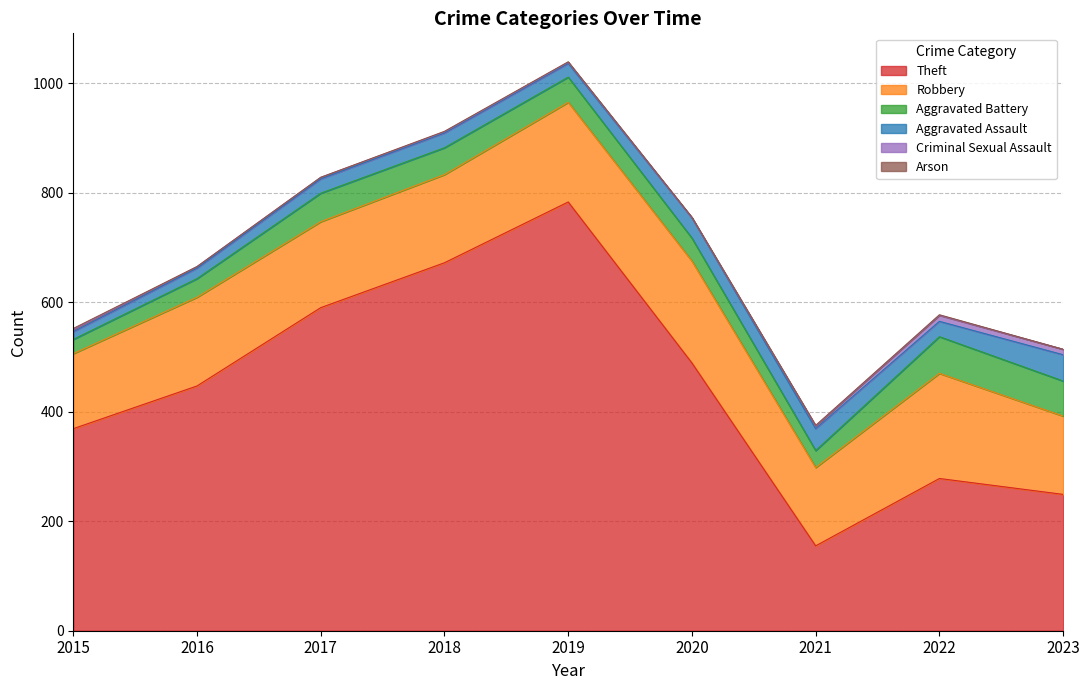

Is it true that Aggravated Assault equals 27 at 2018?

True